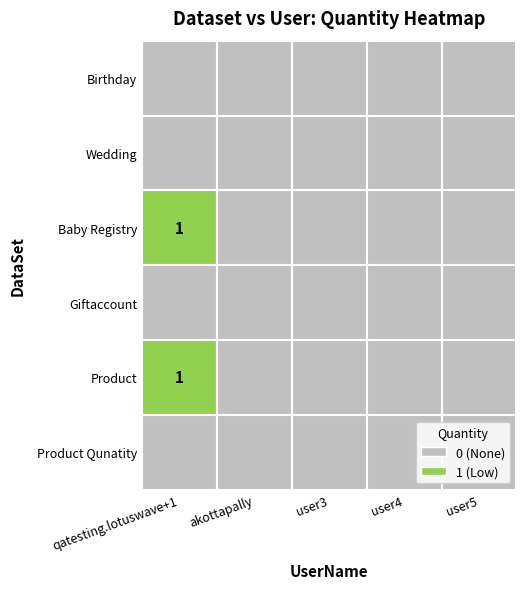

Reading left to right, transcribe all the data shown in this chart.

Birthday: 0	0	0	0	0
Wedding: 0	0	0	0	0
Baby Registry: 1	0	0	0	0
Giftaccount: 0	0	0	0	0
Product: 1	0	0	0	0
Product Qunatity: 0	0	0	0	0